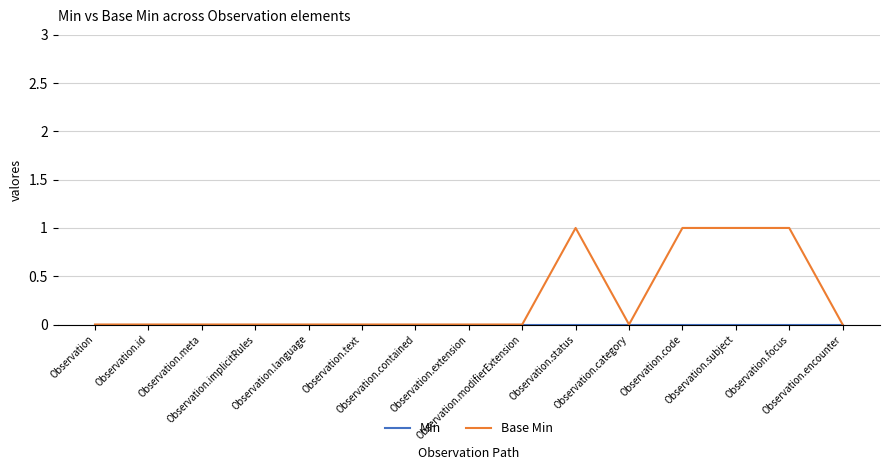

Is this an area chart (filled region under the line)?

No